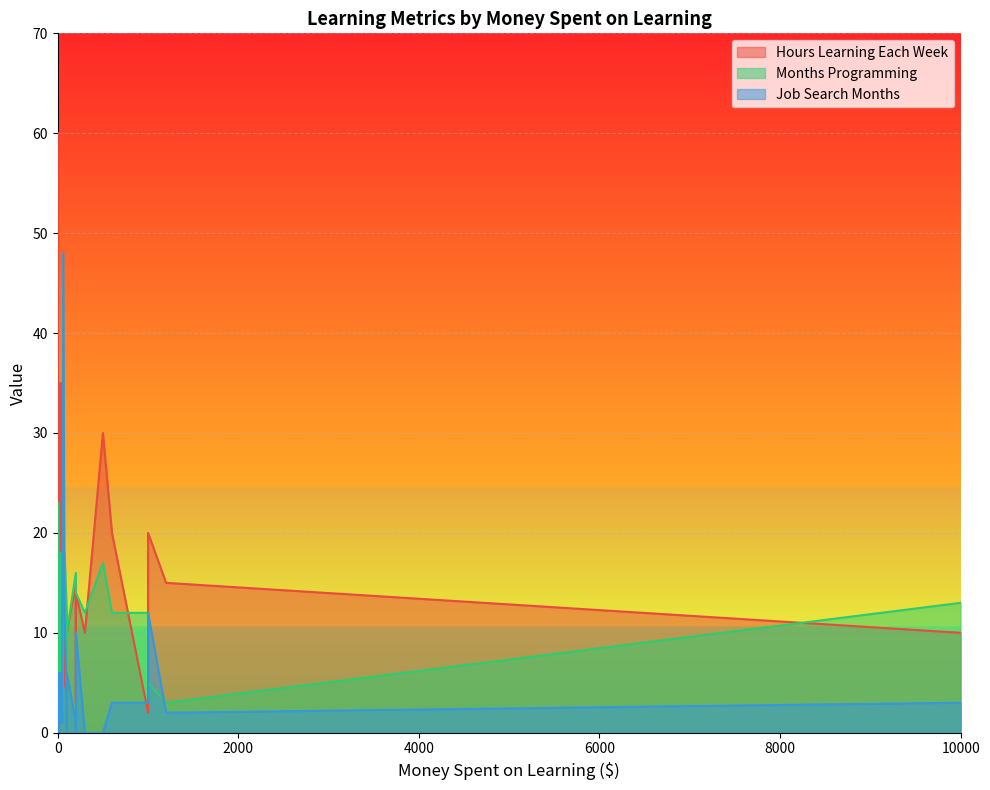

What is the value of the Hours Learning Each Week point at the 7th from the left?

5